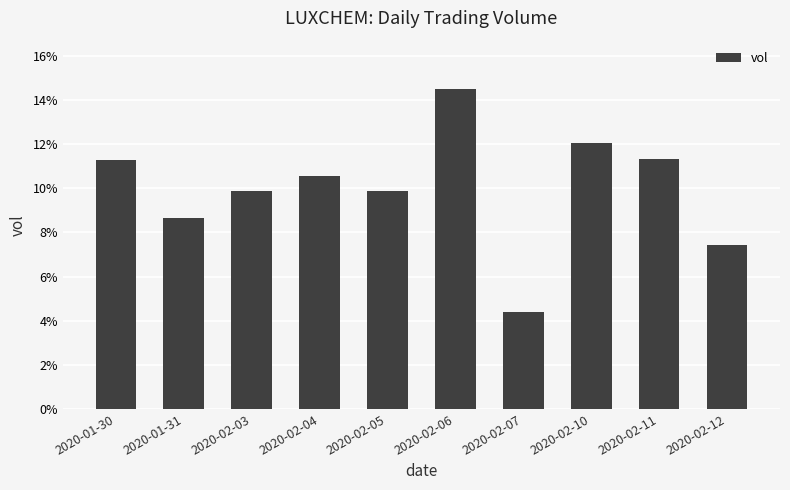

What position from the right is 2020-02-04?

7